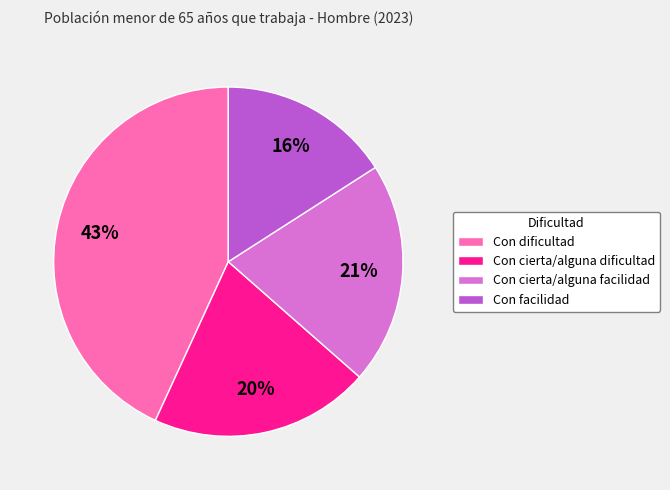

How many slices are in this pie chart?

4